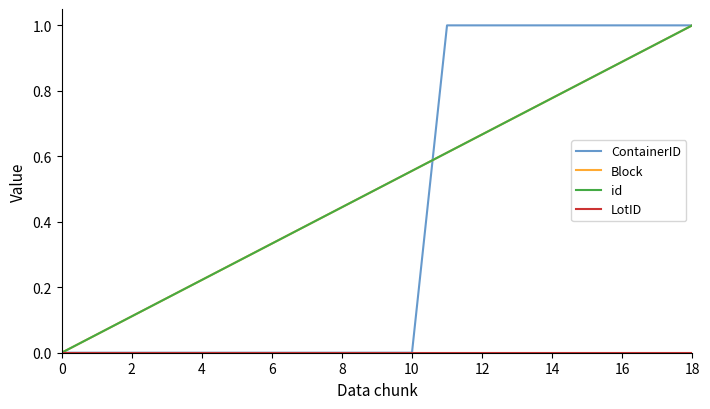

At how many categories does at least one series exceed 0?

18